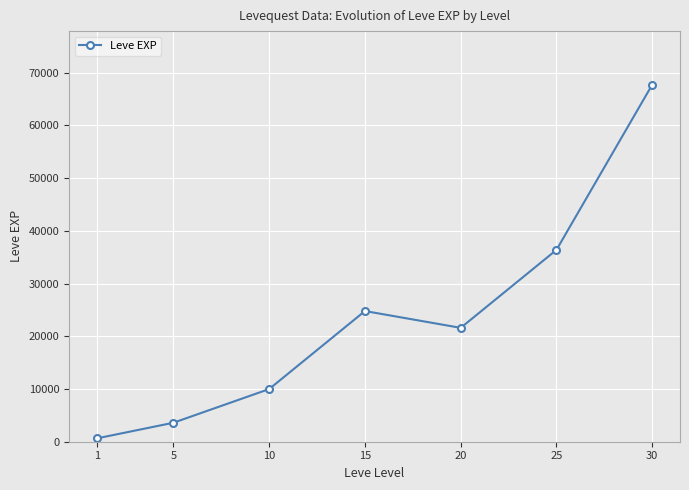

What is the maximum value shown in the chart?

67730